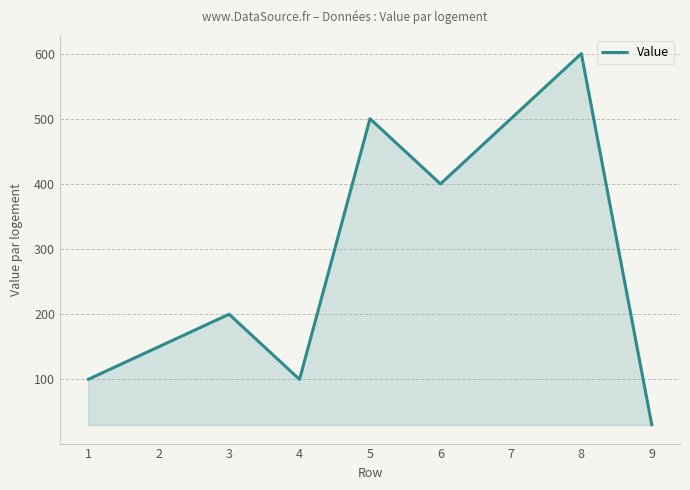

What is the smallest value displayed?

30